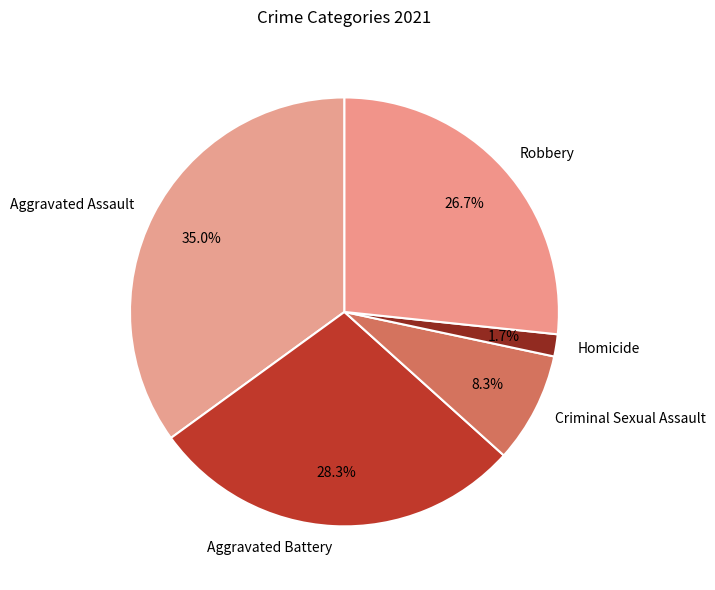

To the nearest percent, what is the difference between the largest and smallest slice percentages?

33%